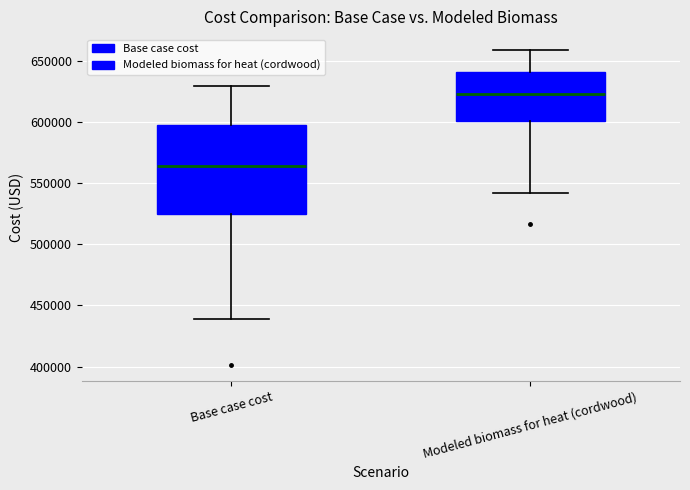

Which box's median line is the lowest?

Base case cost